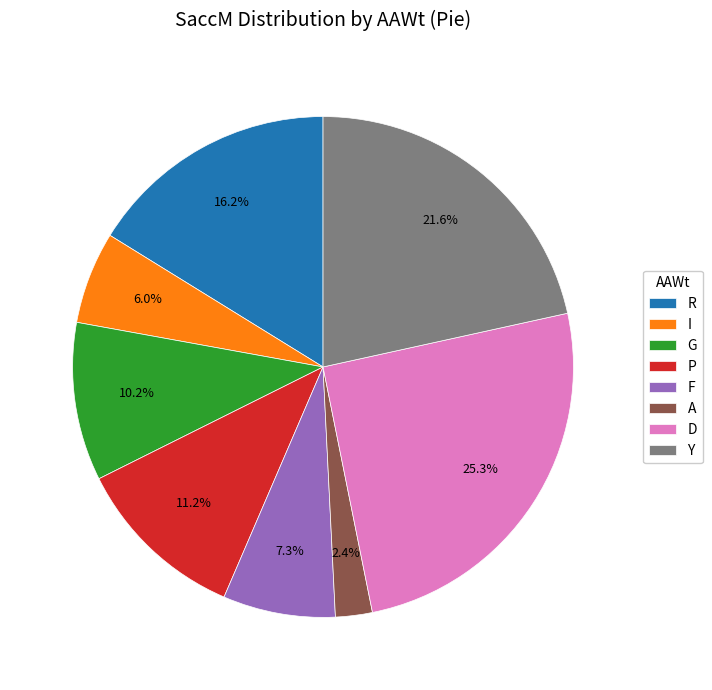

What percentage is NOT represented by I?

94.0%